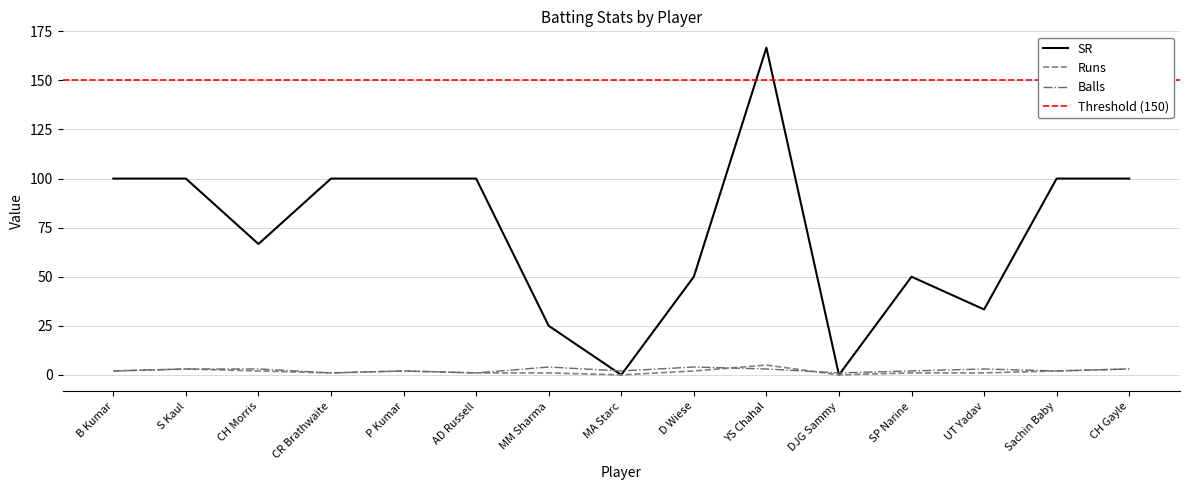

Between S Kaul and D Wiese, which series saw the biggest shift?

SR